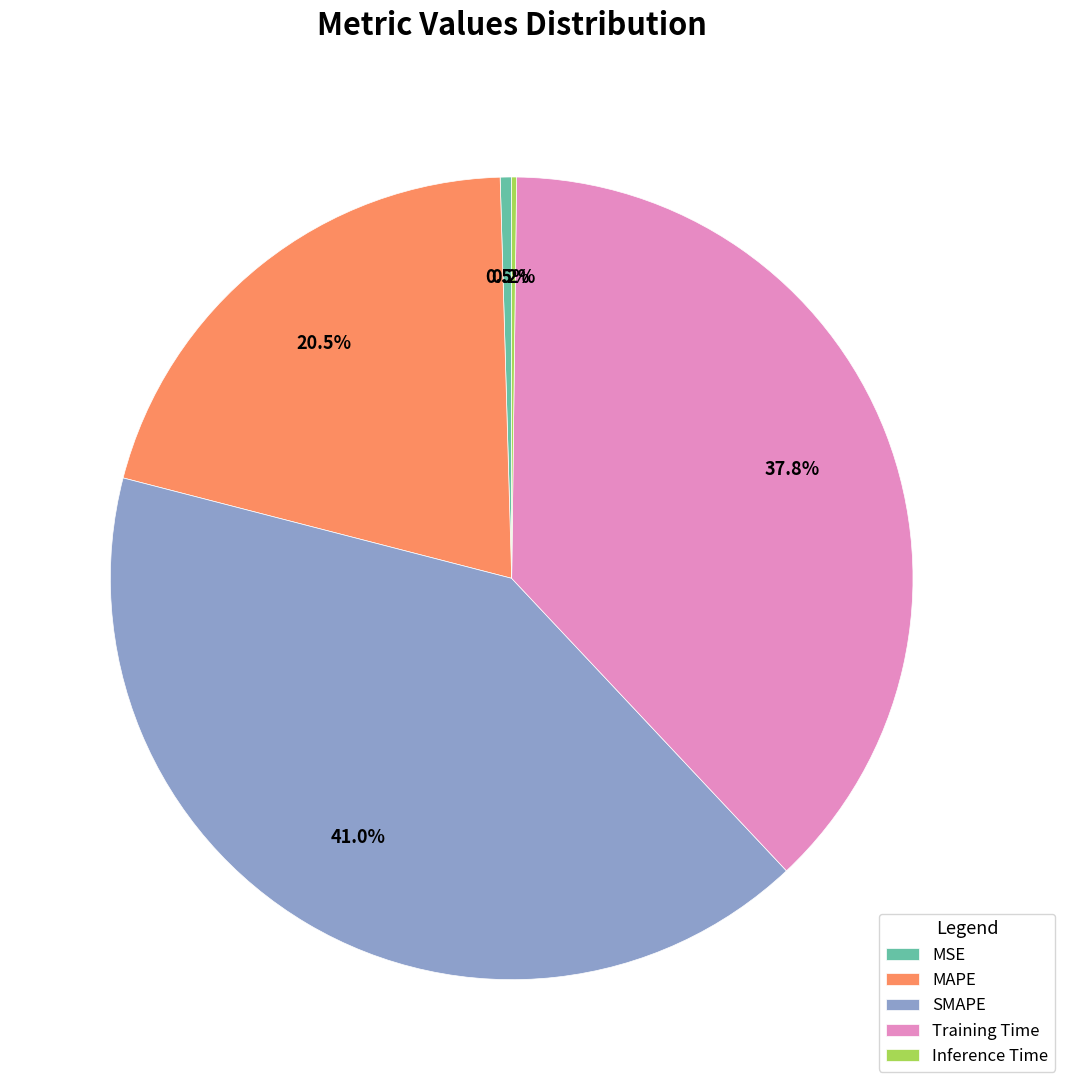

Which category has the biggest portion of the pie?

SMAPE